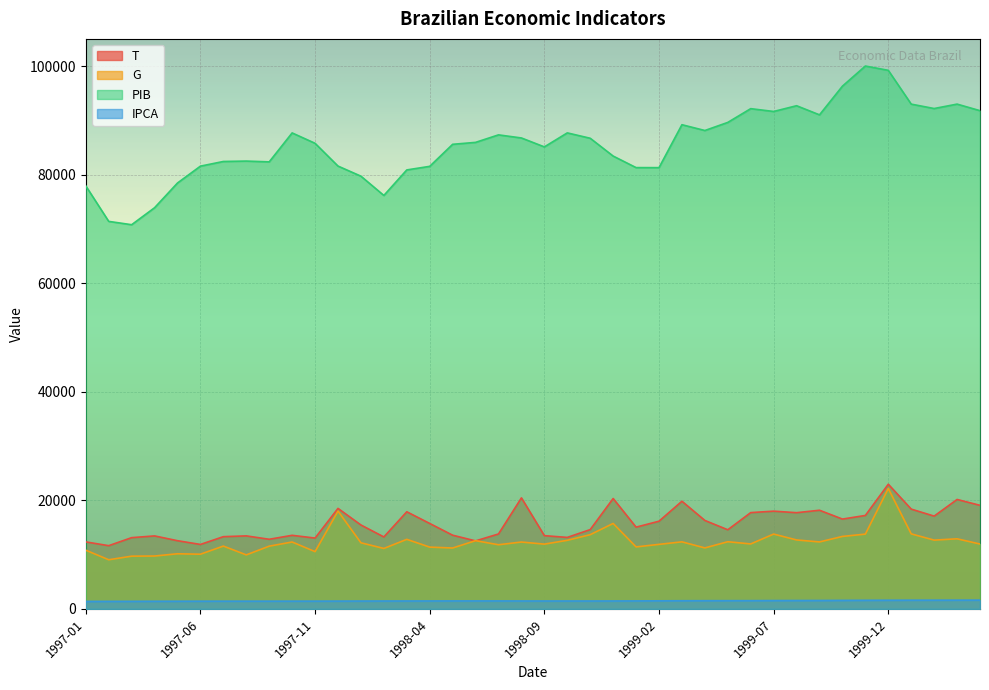

At 1999-04, list the series in order from smallest to largest.

IPCA, G, T, PIB